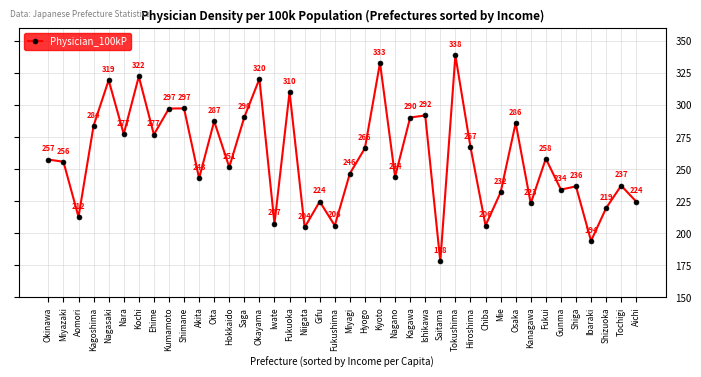

What is the average value?

258.6